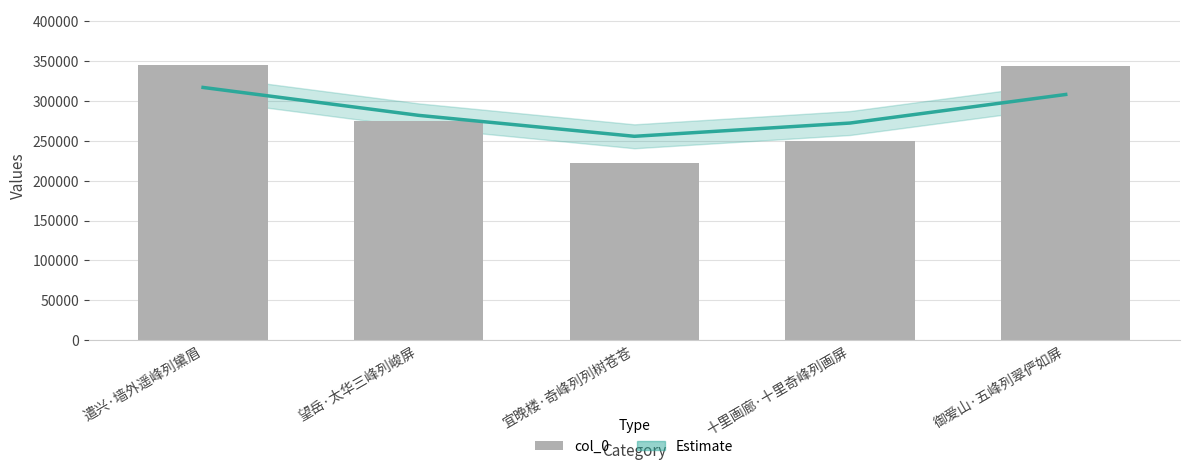

What is the value of the Estimate bar at the 2nd from the left?

281839